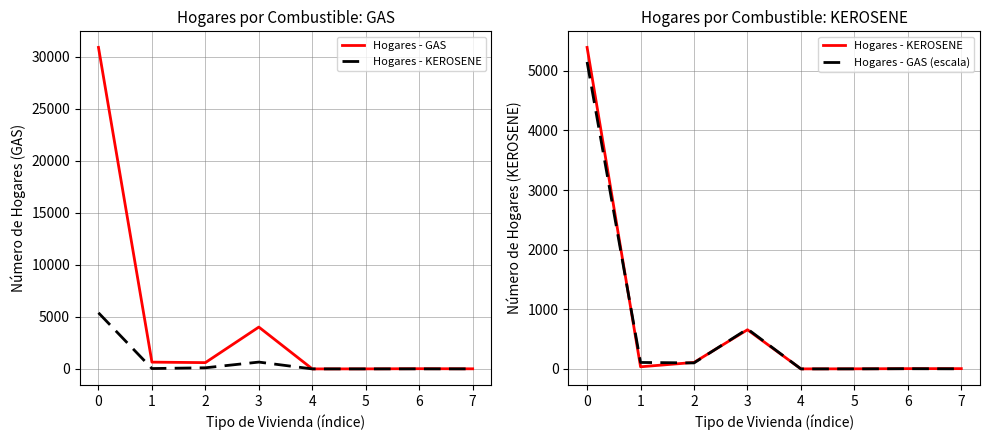

What is the value of the Hogares - GAS (escala) point at the 4th from the left?

670.0